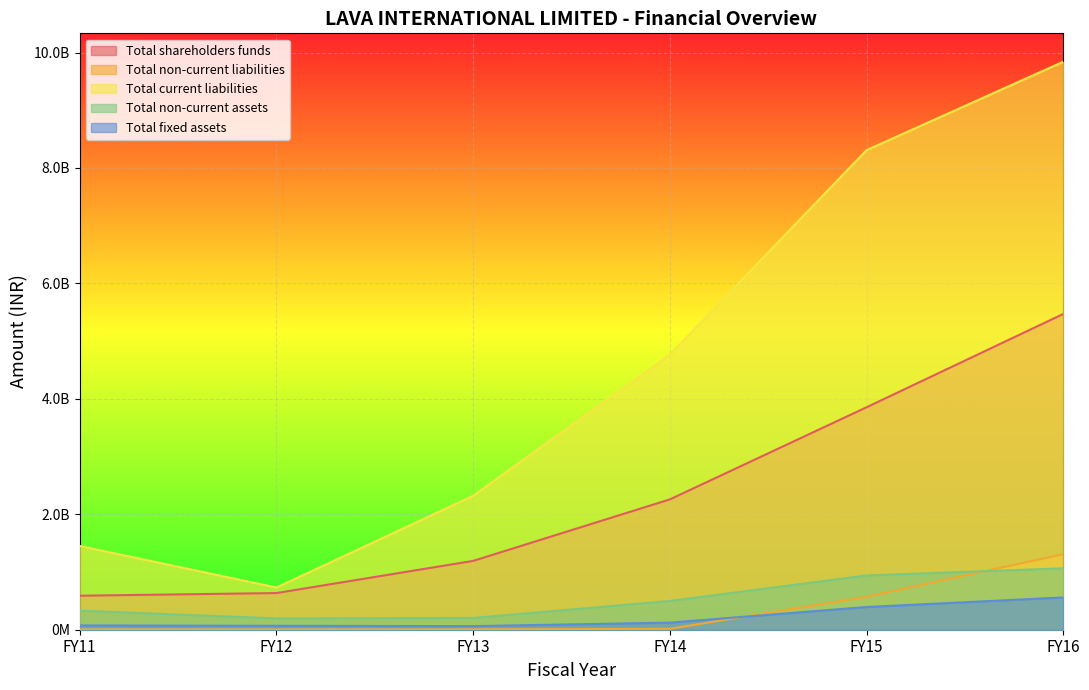

At how many categories does at least one series exceed 241185665?

6